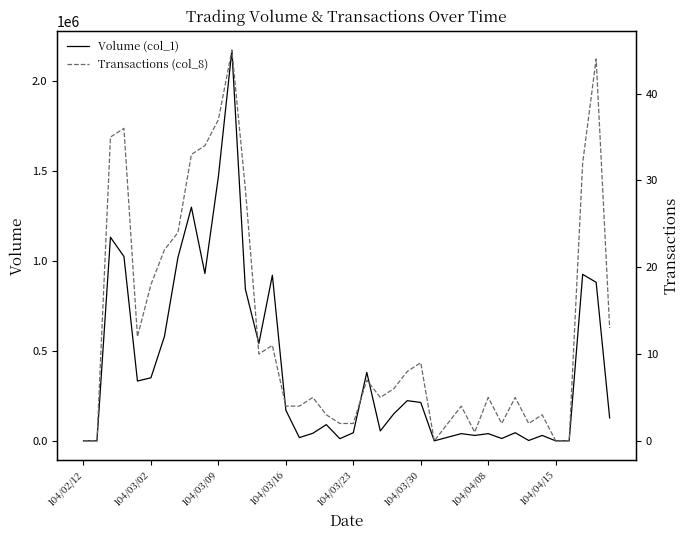

Count the number of categories in the chart.

40